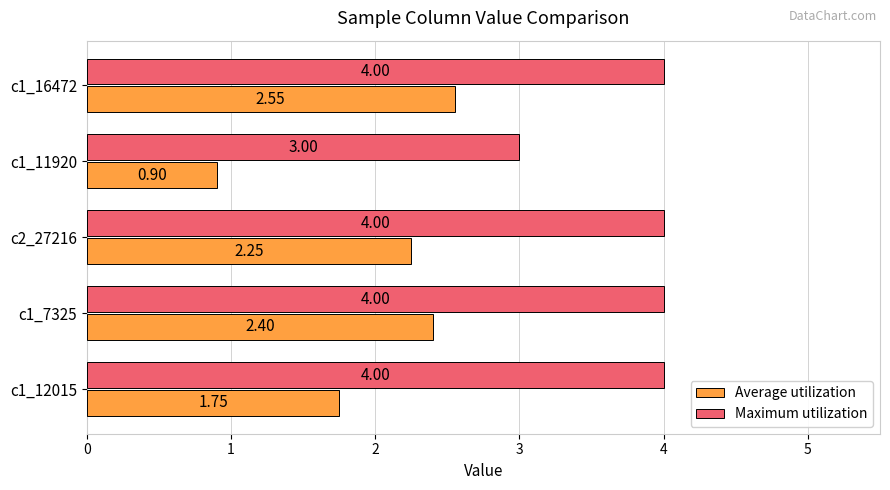

Between c1_12015 and c1_11920, which series saw the biggest shift?

Maximum utilization